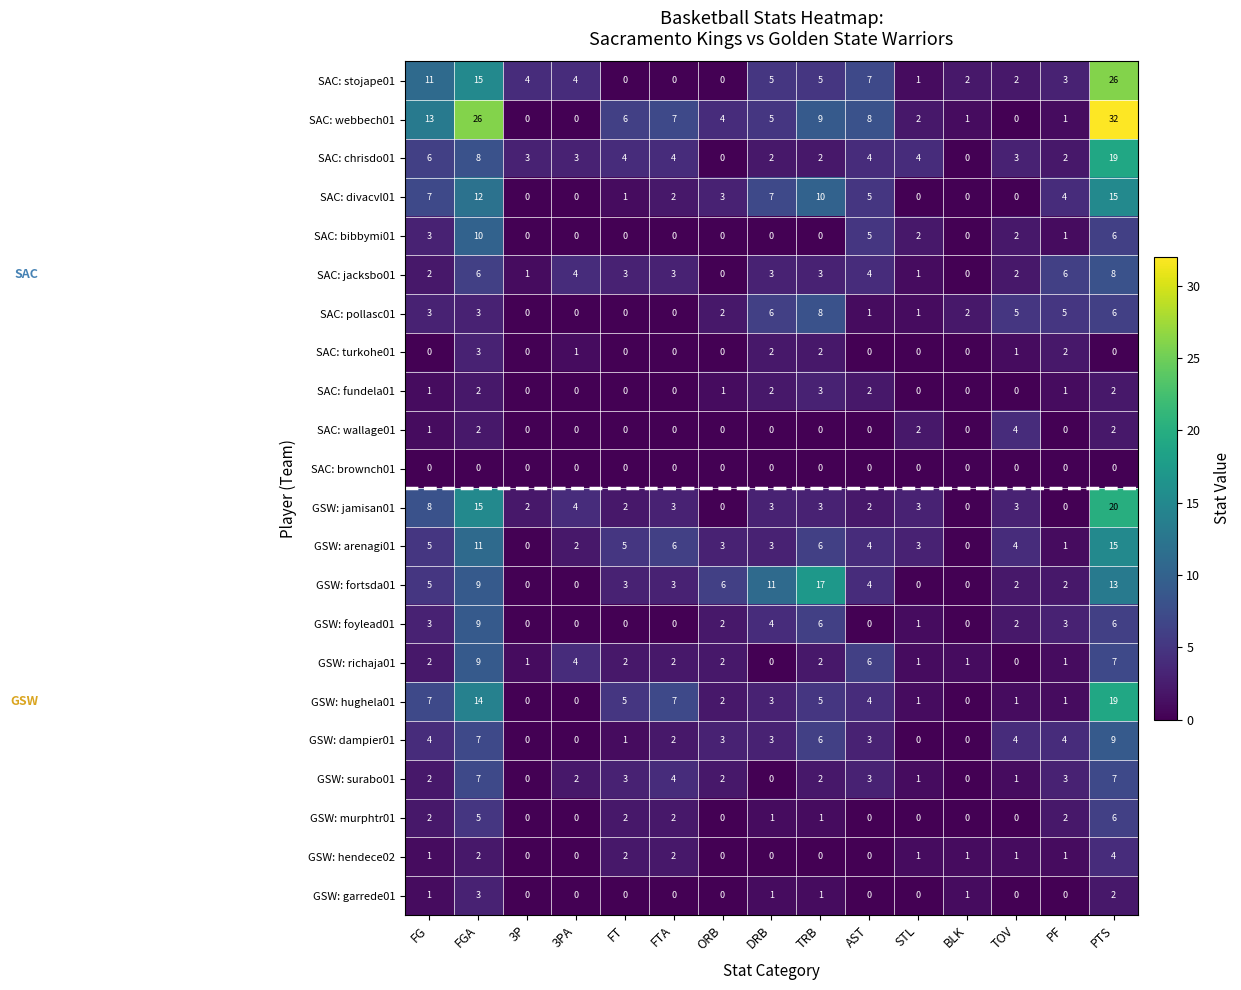

Count the SAC: jacksbo01 values in the range 1 to 4.

10